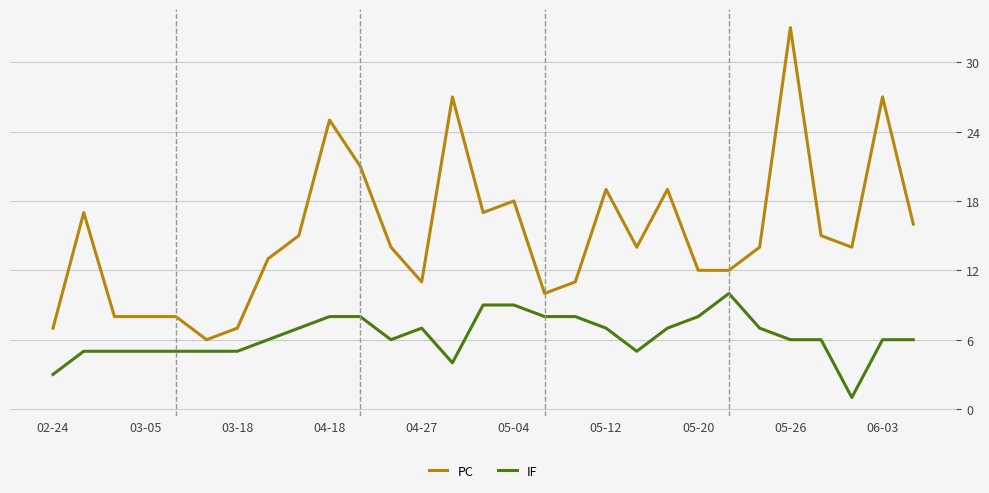

What is the minimum value for PC?

6